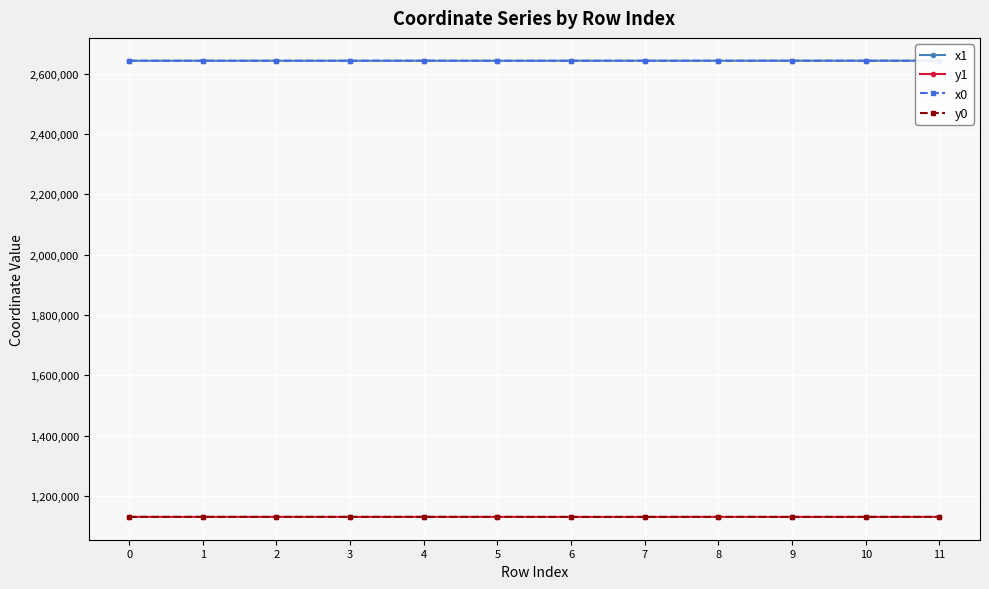

The value of x0 at 4 is 2642794.1. True or false?

True